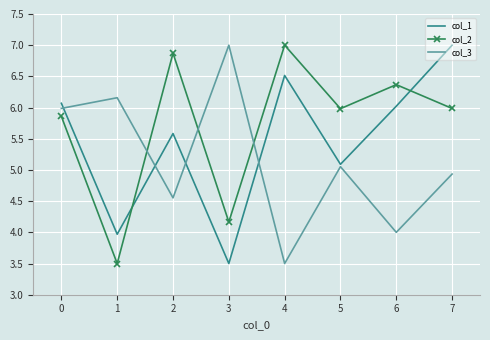

How many intersections are there between col_3 and col_2?

3